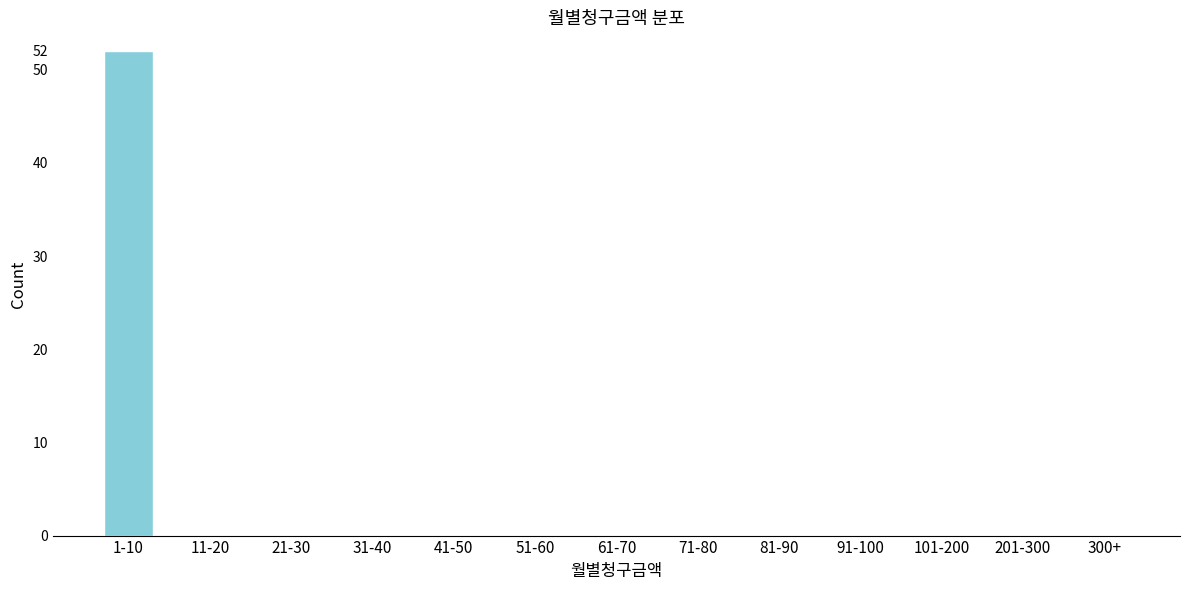

Reading left to right, transcribe all the data shown in this chart.

1-10=52	11-20=0	21-30=0	31-40=0	41-50=0	51-60=0	61-70=0	71-80=0	81-90=0	91-100=0	101-200=0	201-300=0	300+=0